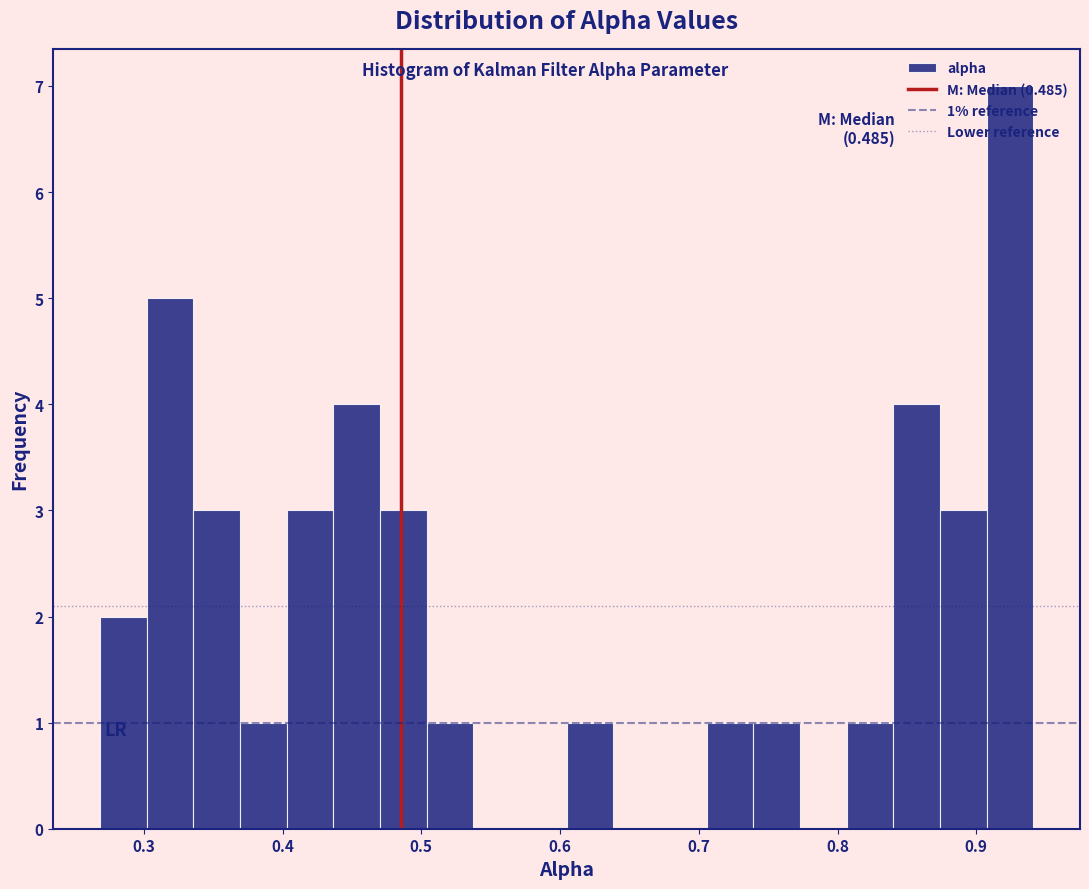

Read against the x-axis, roughly where is the centre of the tallest bar?

0.92